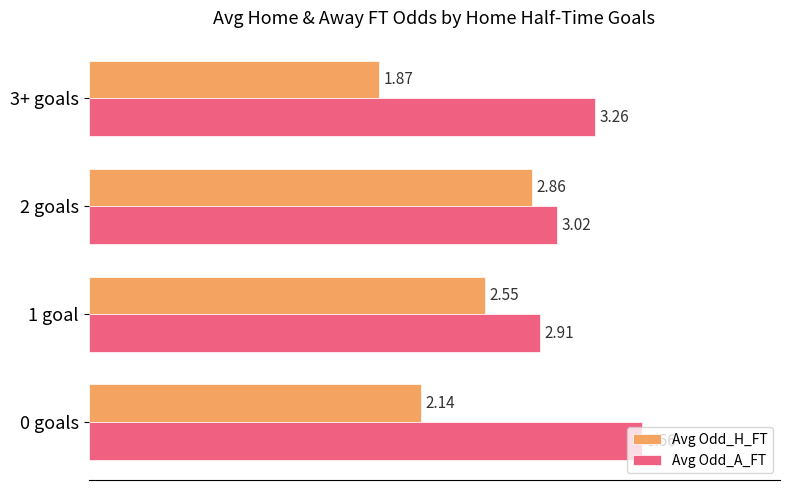

At which label is Avg Odd_A_FT closest to 3?

2 goals